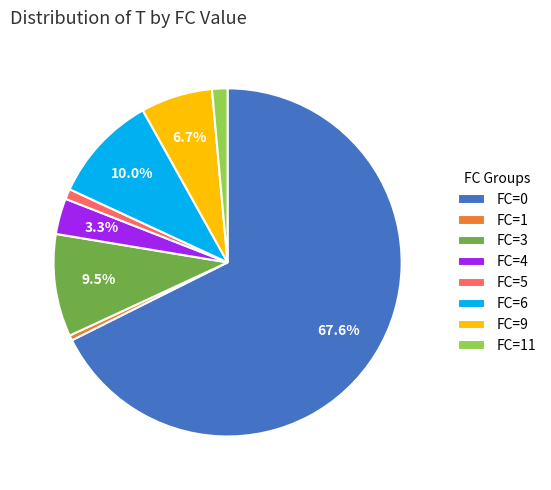

To the nearest percent, what is the difference between the largest and smallest slice percentages?

67%